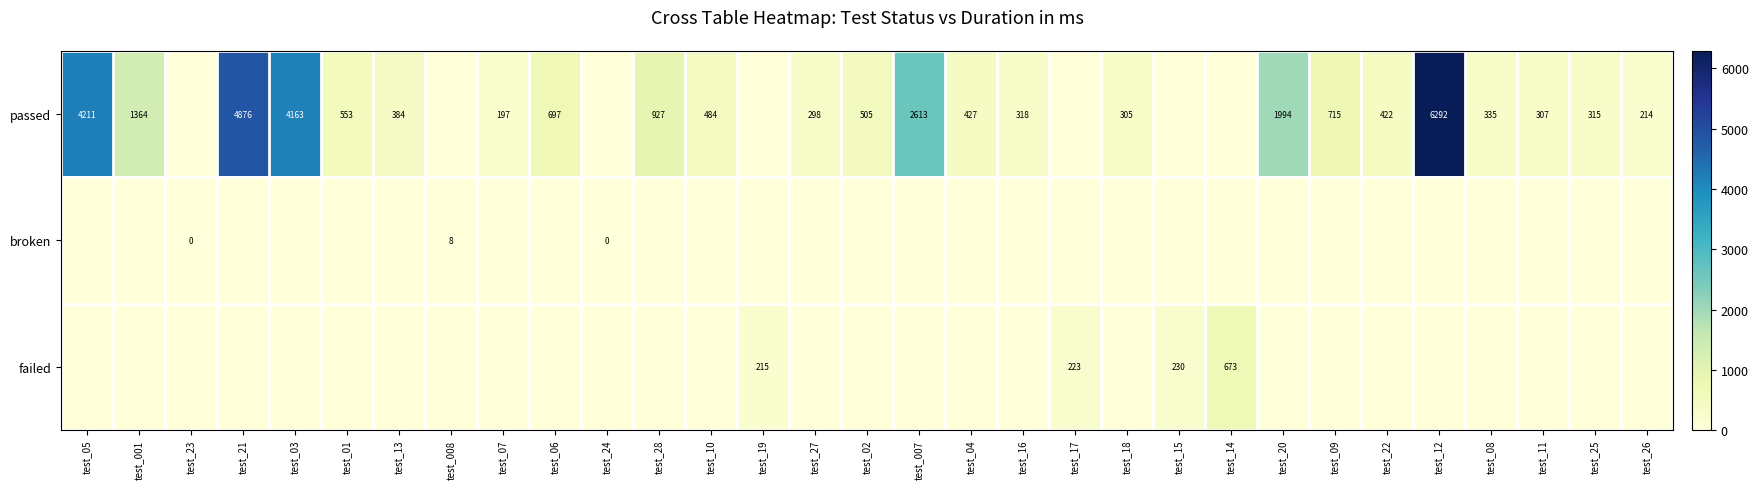

At how many categories does at least one series exceed 363?

17